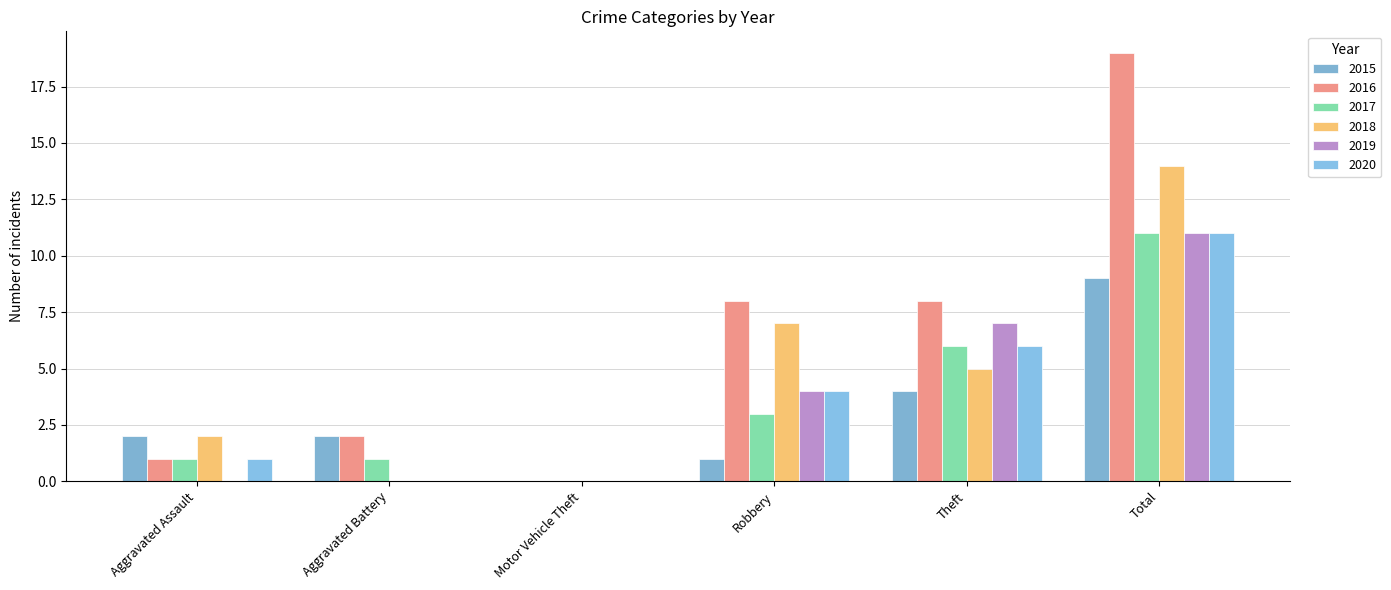

At which label is 2015 closest to 4?

Theft